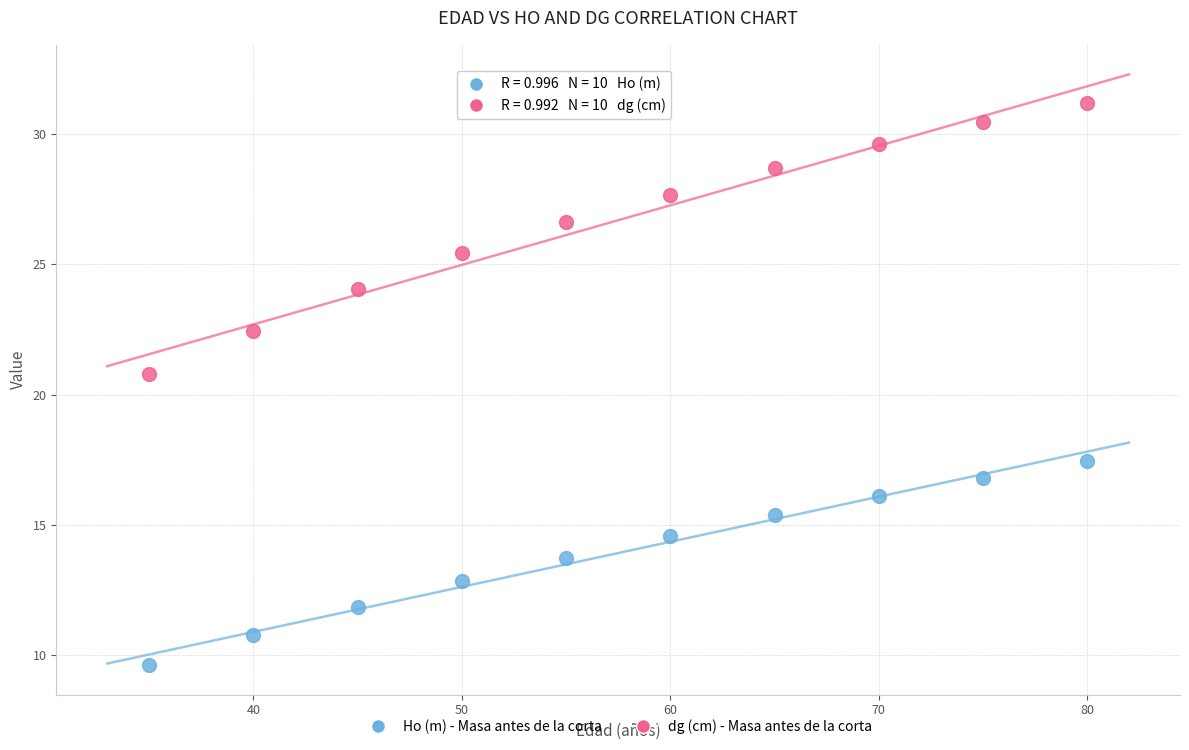

What are all the series names shown in the legend?

Ho (m) - Masa antes de la corta, dg (cm) - Masa antes de la corta